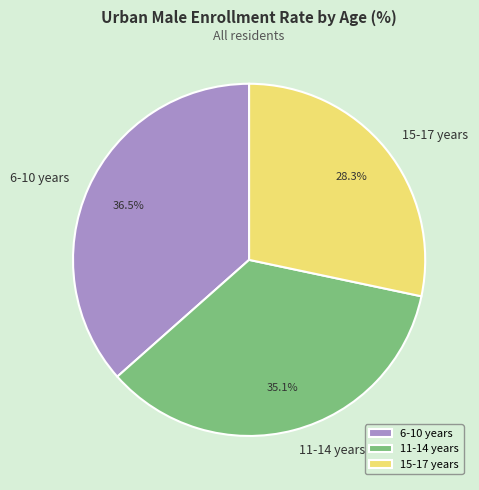

Is there any slice that represents more than half of the pie?

No